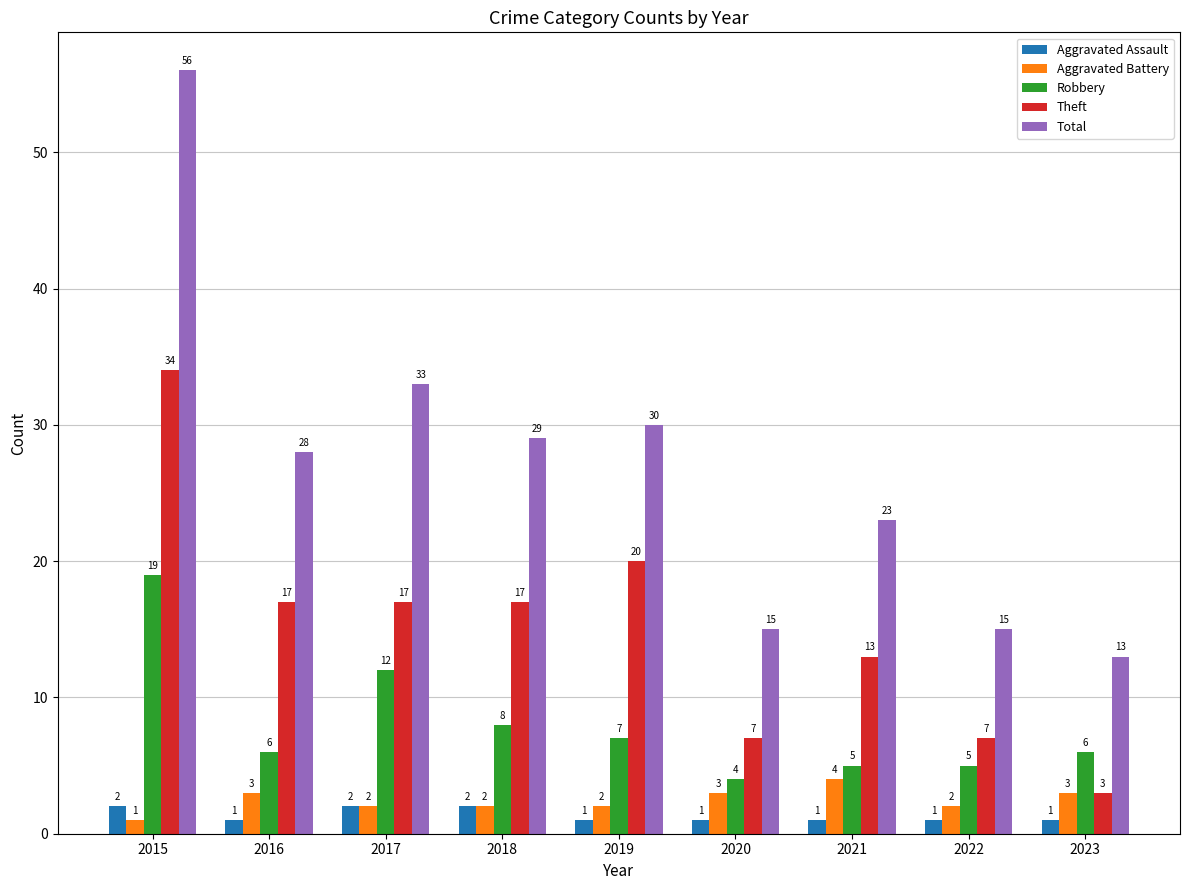

What is the value of the Aggravated Assault bar at the 8th from the left?

1